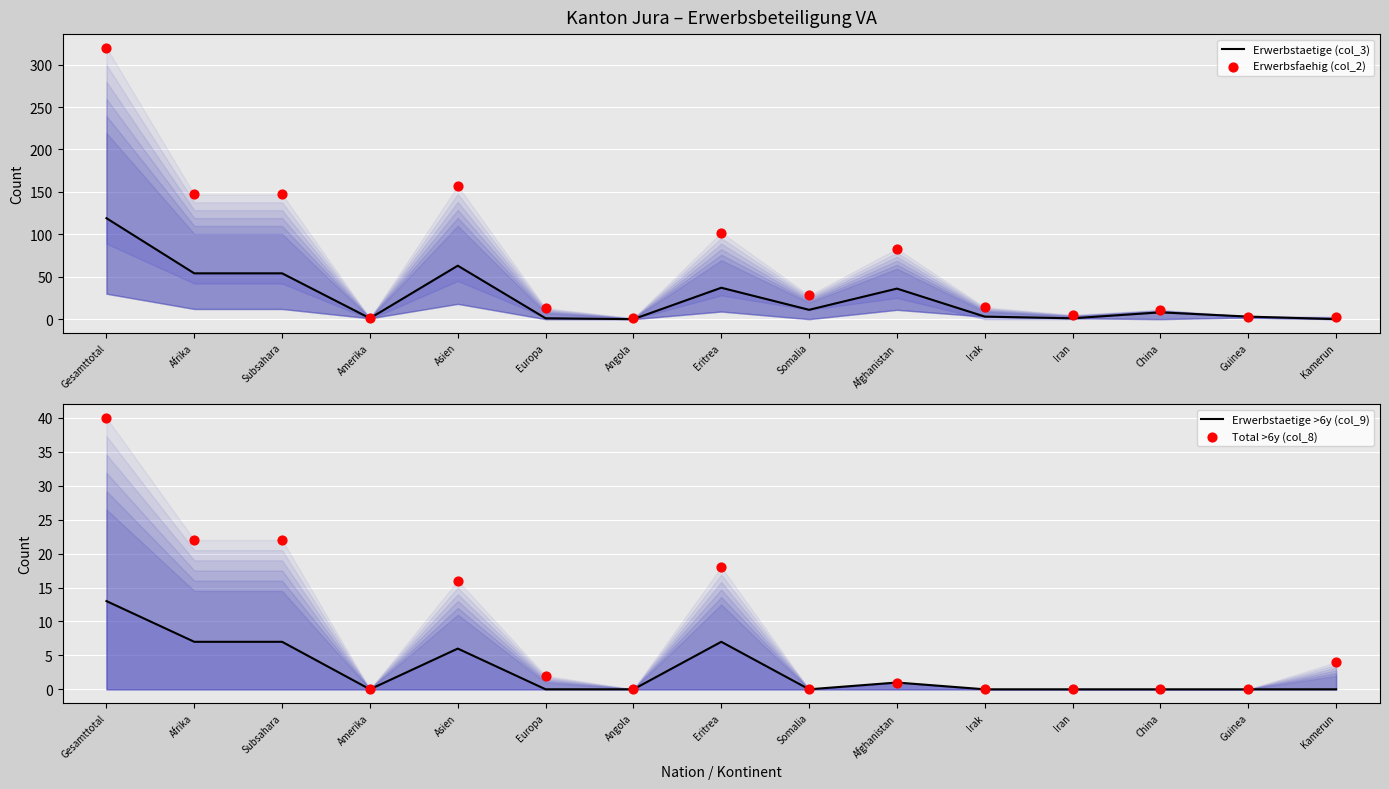

Which series reaches the maximum Y coordinate?

Erwerbsfaehig (col_2)